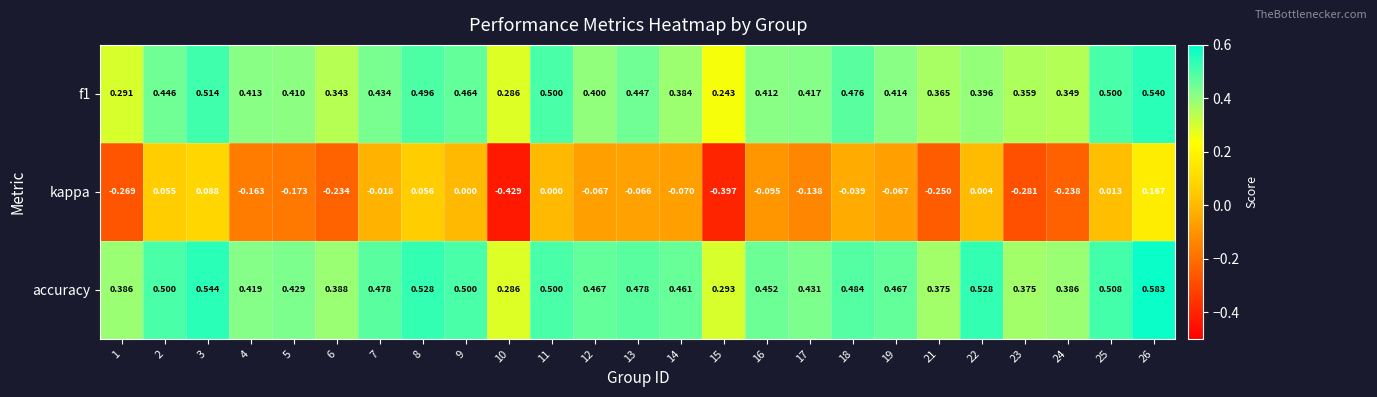

Which series has the largest total across all categories?

accuracy